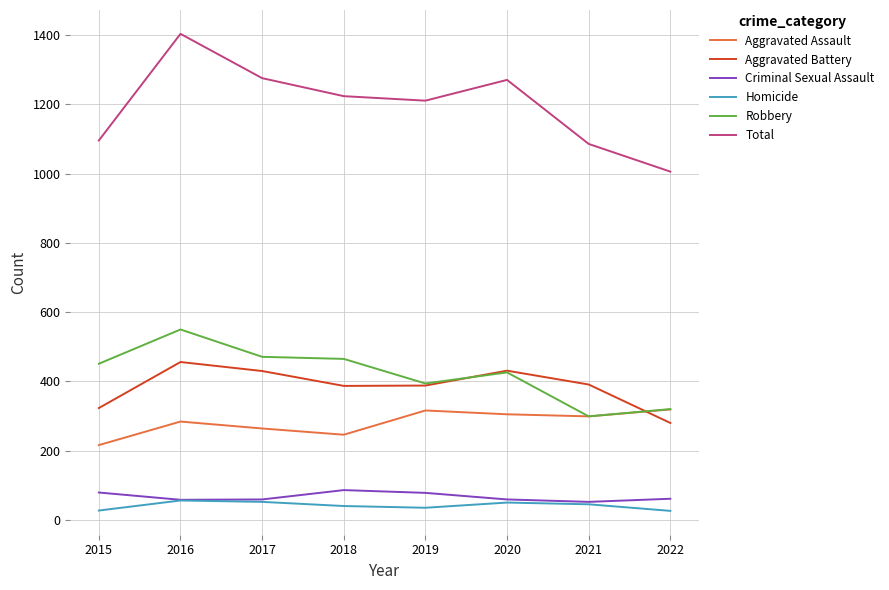

What is the greatest value displayed?

1404